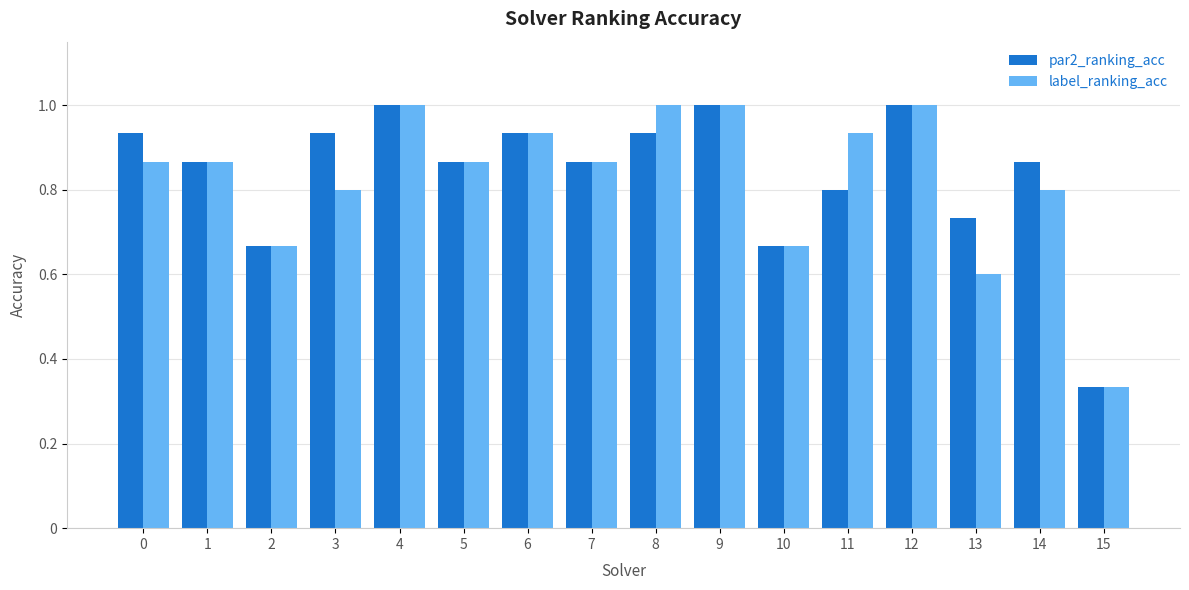

At which label is par2_ranking_acc closest to 0?

15